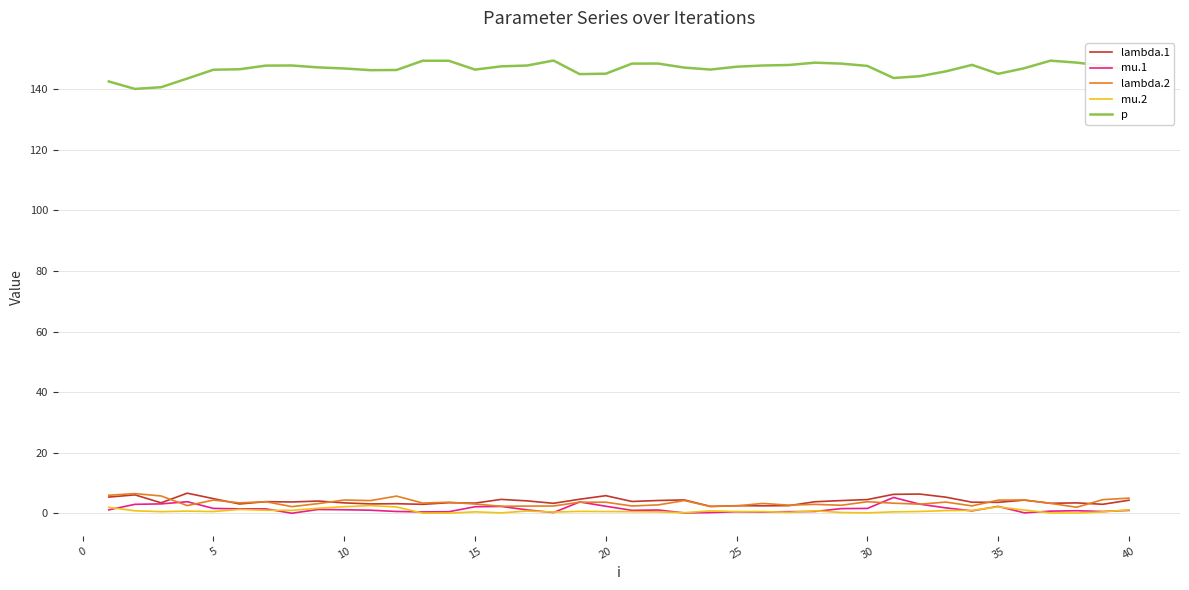

What is the highest value of the p series?

149.5